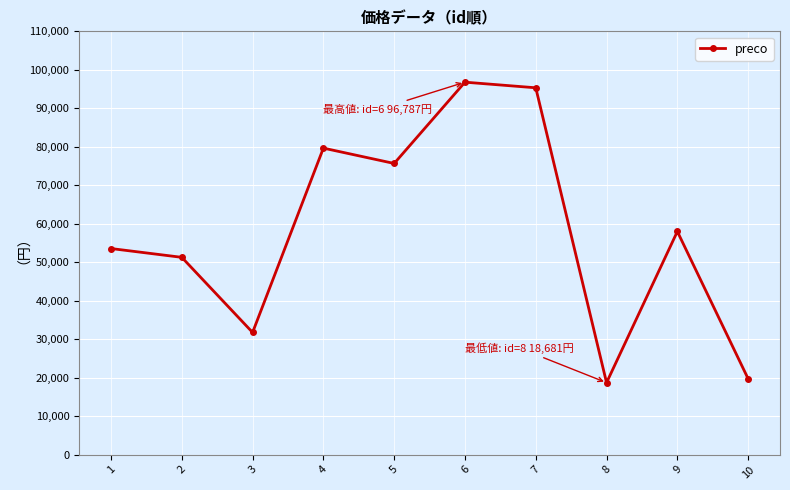

What is the ratio of the value at 9 to the value at 7?

0.6